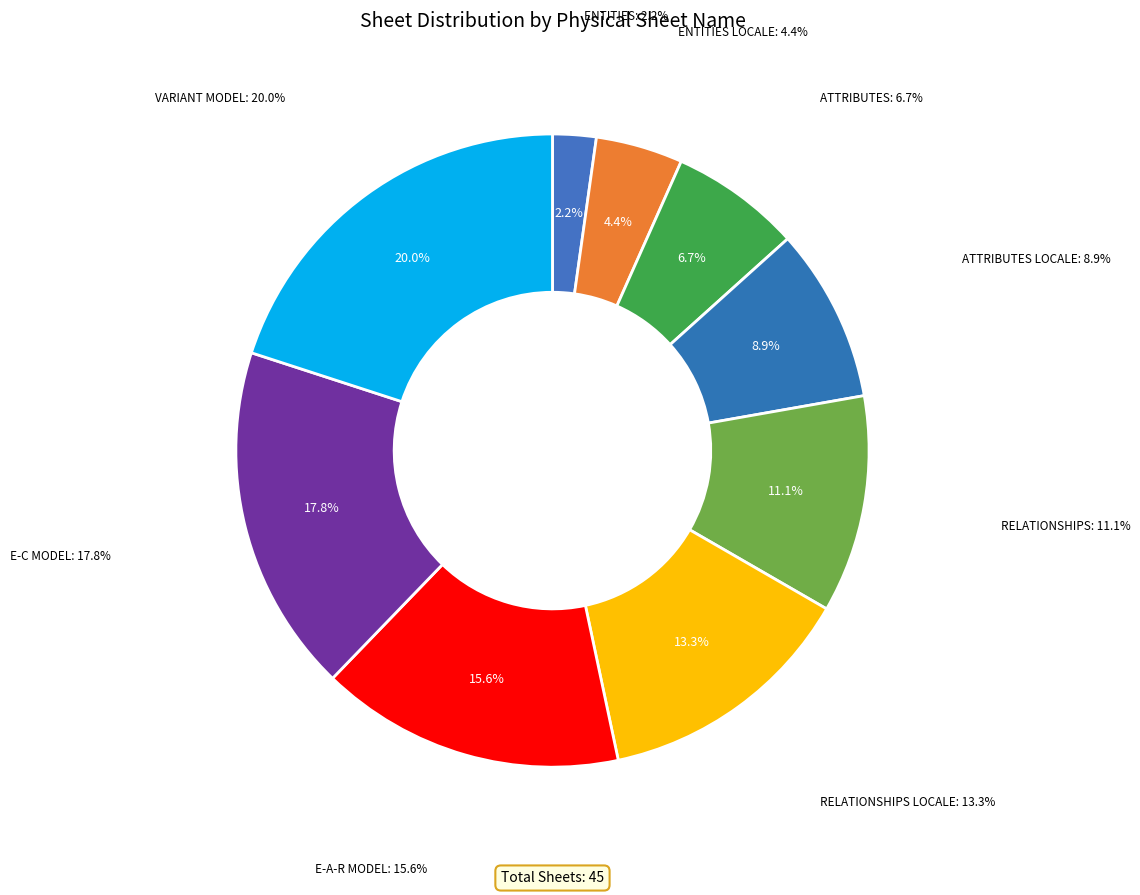

What is the change in value from E-A-R MODEL to E-C MODEL?

+1